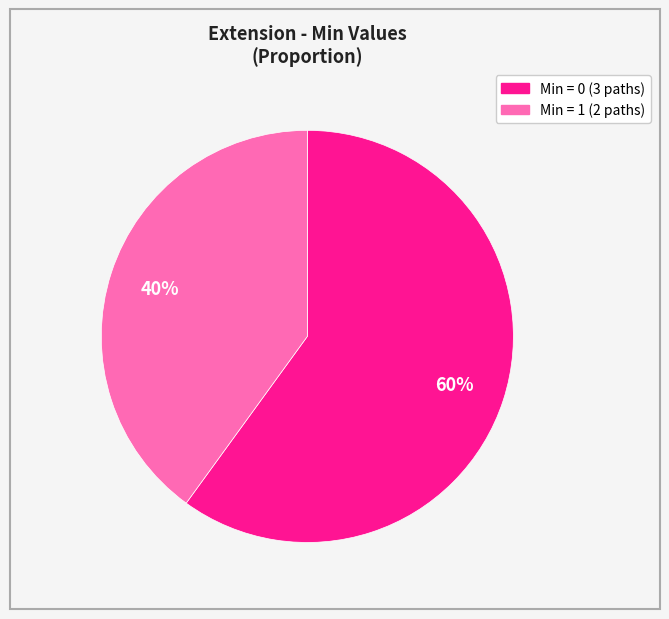

Is there a majority slice in this chart?

Yes